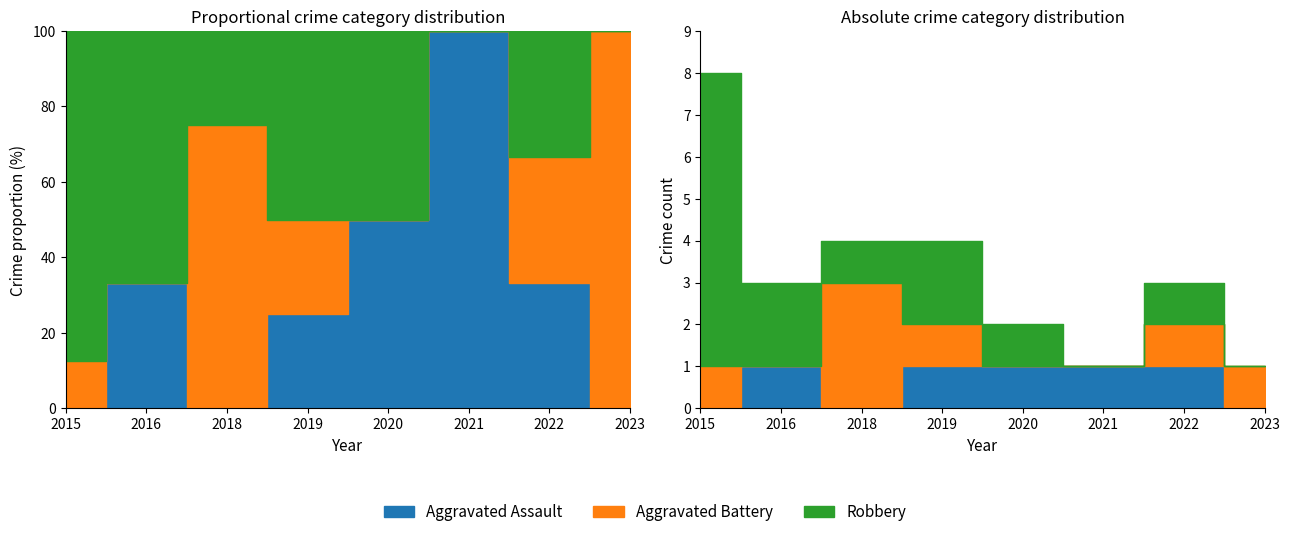

Rank the series by their maximum value, from highest to lowest.

Robbery, Aggravated Battery, Aggravated Assault